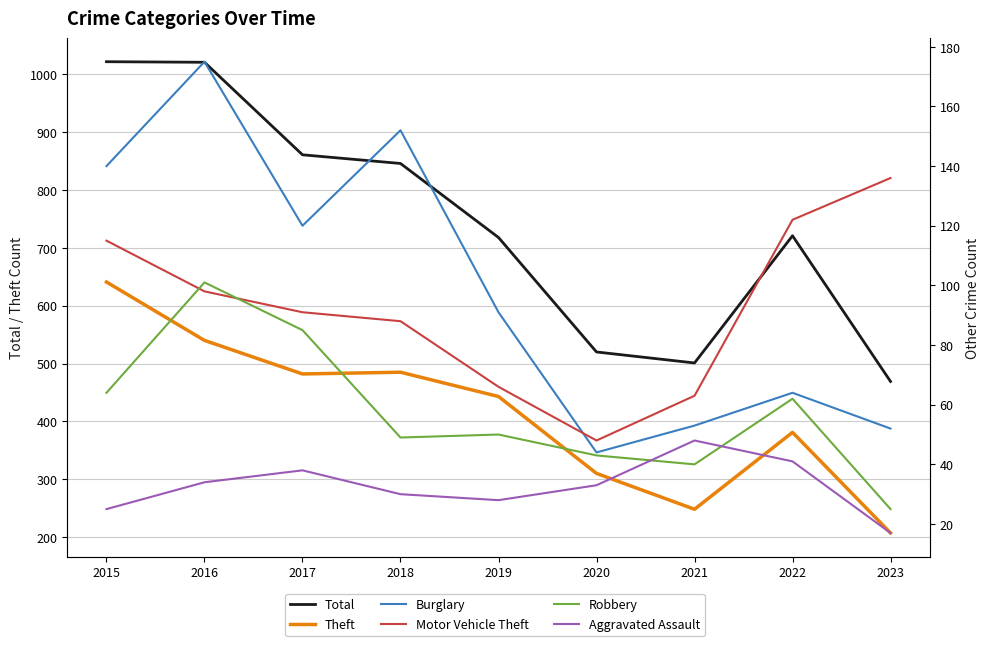

True or false: Theft has more than 2 interior local peaks.

False